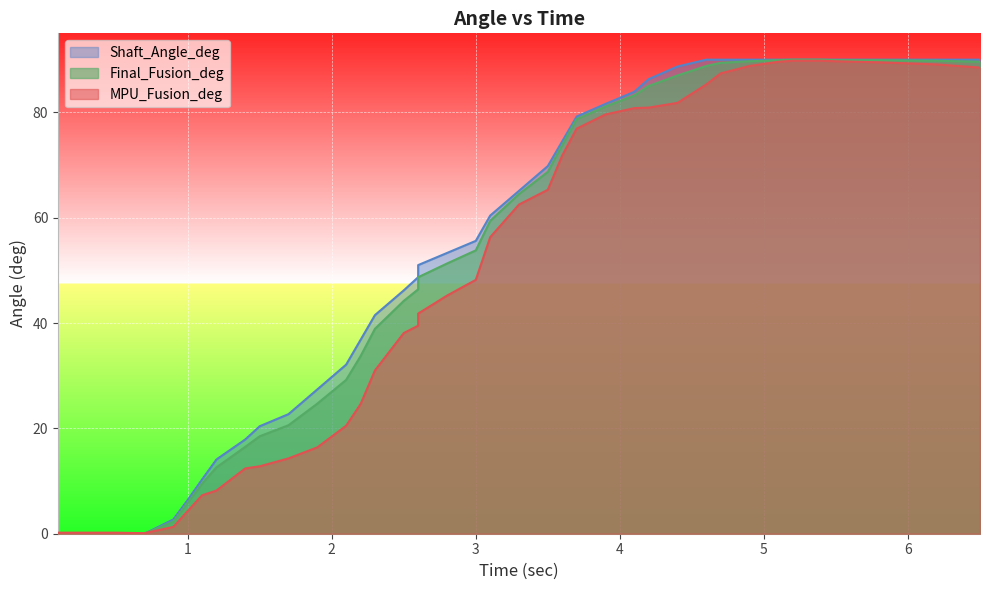

What is the difference between the Final_Fusion_deg values at 2.1 and 1.4?

12.7